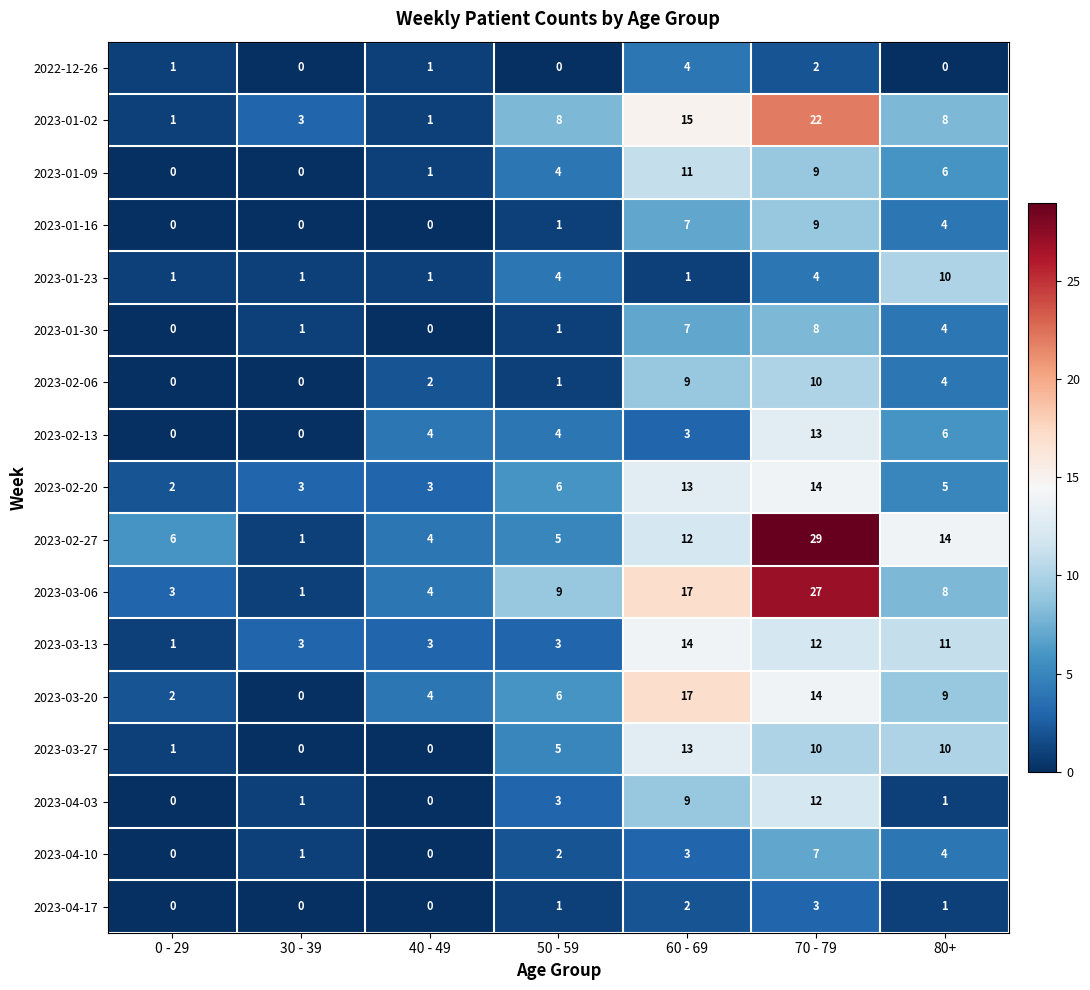

Is it true that 2023-04-10 equals 5 at 40 - 49?

False